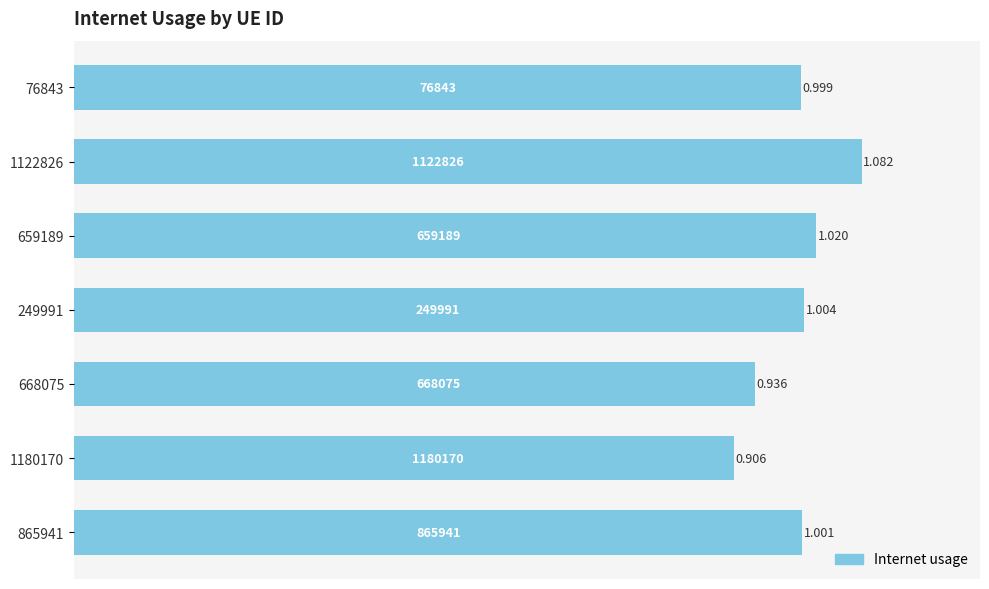

List the labels in order of value, smallest first.

1180170, 668075, 76843, 865941, 249991, 659189, 1122826